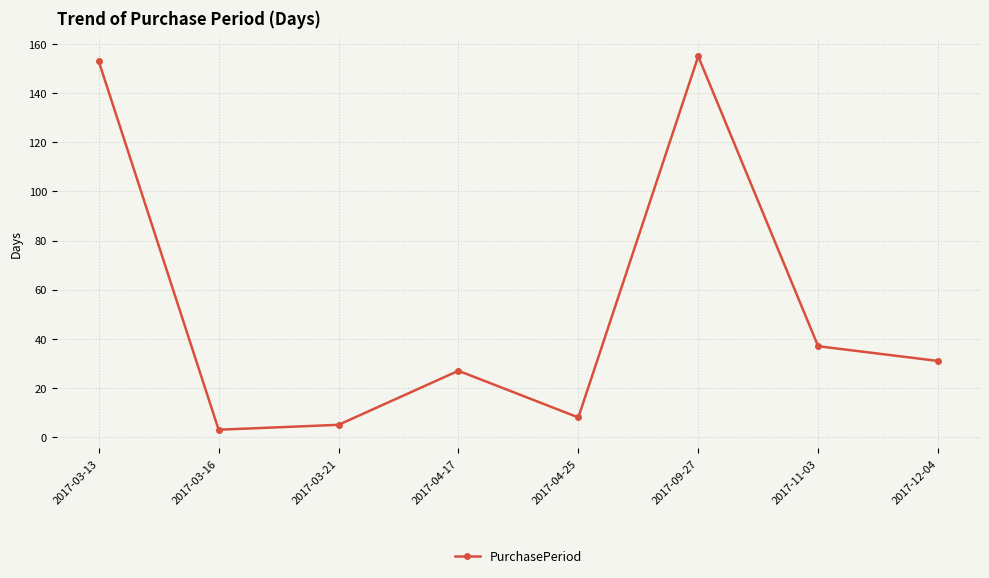

Where is the data nearest to the value 79?

2017-11-03